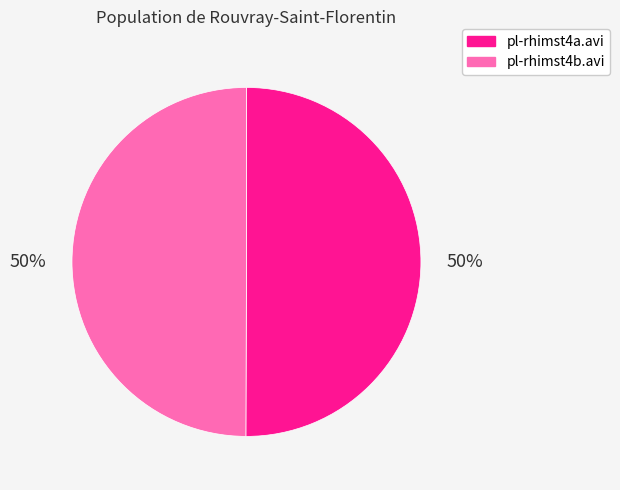

Approximately how many times larger is the value at pl-rhimst4b.avi compared to pl-rhimst4a.avi?

1.0